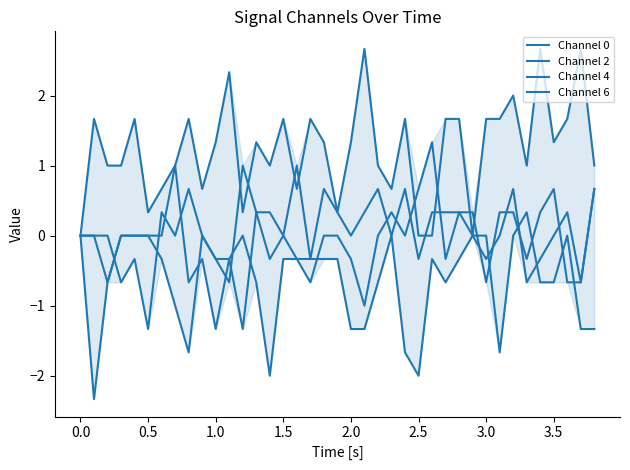

Which series has the largest total across all categories?

Channel 2